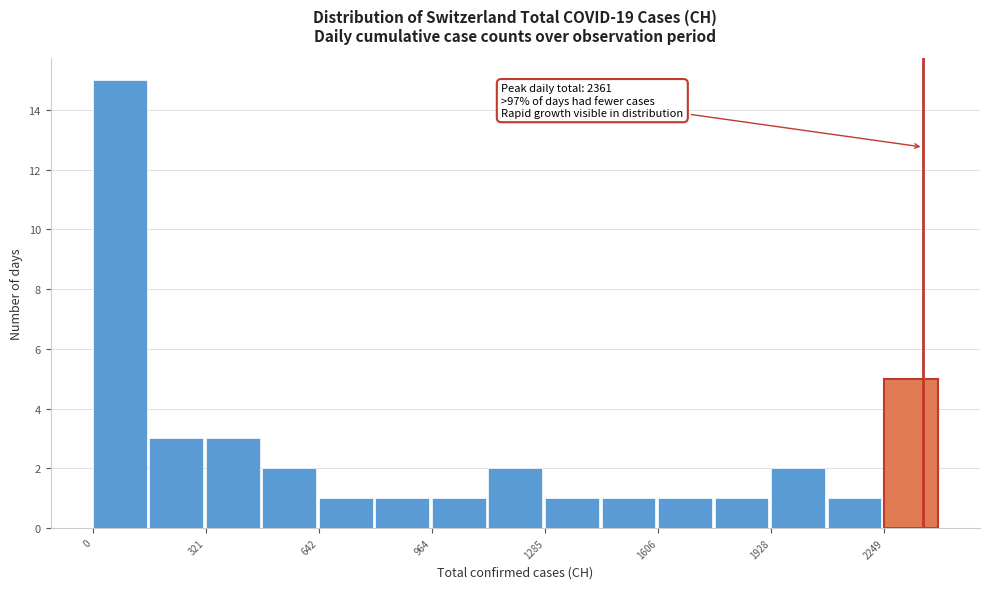

Read against the x-axis, roughly where is the centre of the tallest bar?

100